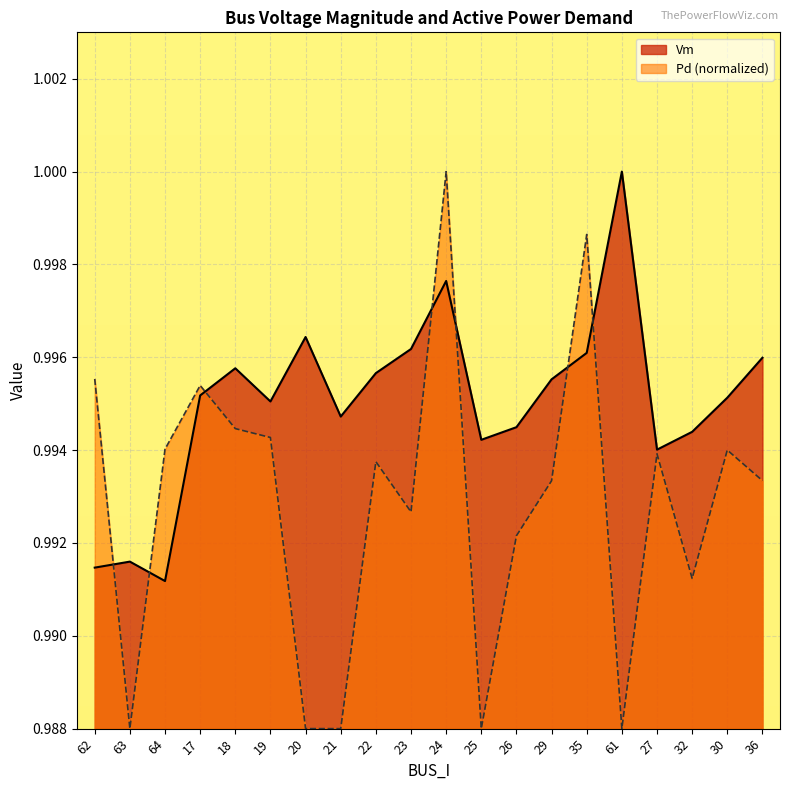

What is the label of the 10th point from the right?

24